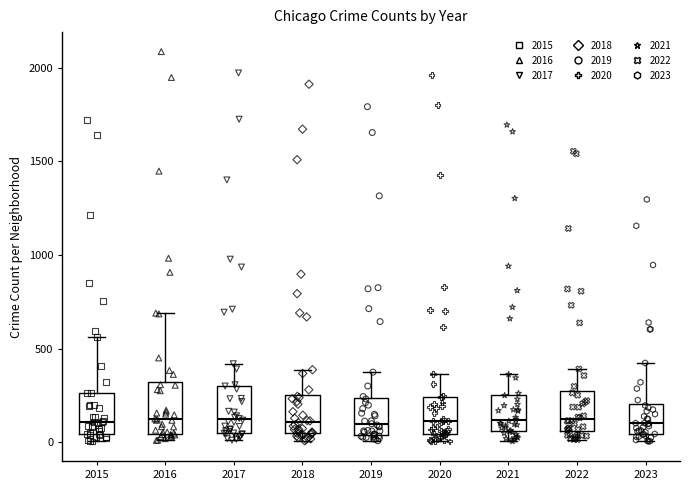

Reading left to right, transcribe this box plot: for each box, give where its median line is, the range the box spans, and where its two whiskers end, as read against the y-axis. The values are not printed on the chart, so give them approximately, as read against the axis.

2015: median 100, box 50 to 250, whiskers 0 to 550
2016: median 150, box 50 to 300, whiskers 0 to 700
2017: median 100, box 50 to 300, whiskers 0 to 400
2018: median 100, box 50 to 250, whiskers 0 to 400
2019: median 100, box 50 to 250, whiskers 0 to 400
2020: median 100, box 50 to 250, whiskers 0 to 350
2021: median 100, box 50 to 250, whiskers 0 to 350
2022: median 100, box 50 to 250, whiskers 0 to 400
2023: median 100, box 50 to 200, whiskers 0 to 400